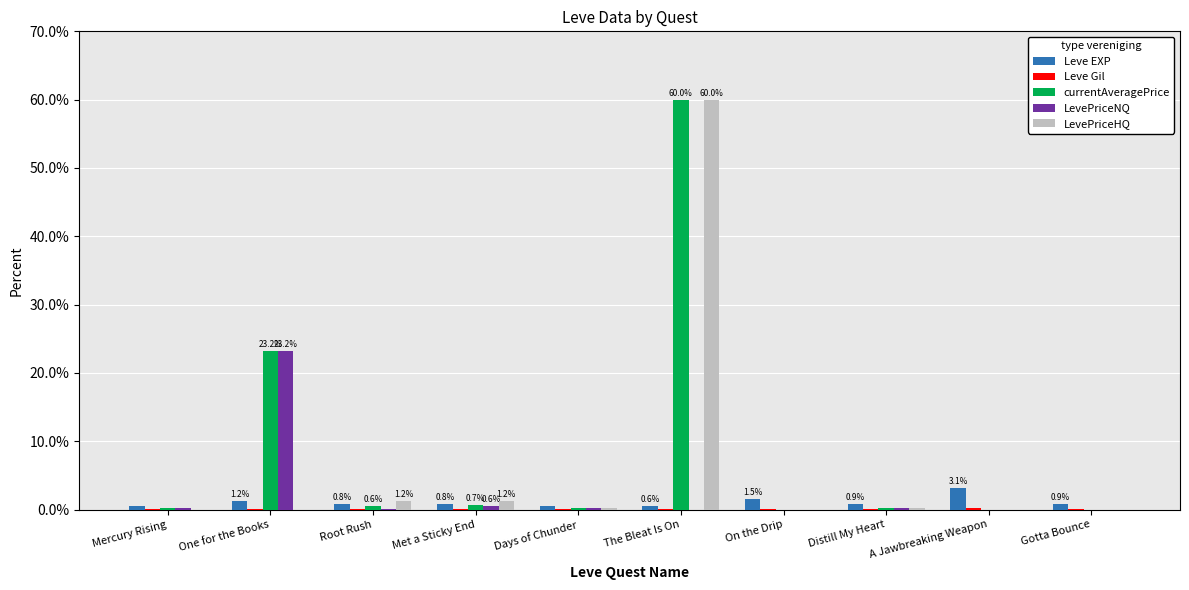

True or false: LevePriceHQ has a value of 38.5 at The Bleat Is On.

False